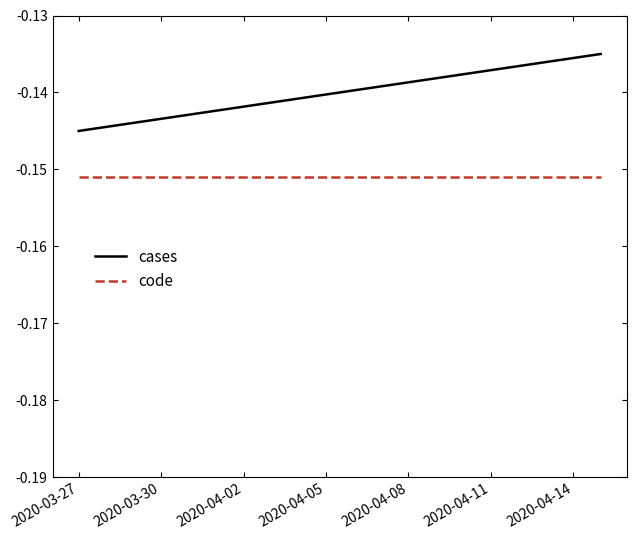

Rank the series by their maximum value, from lowest to highest.

code, cases